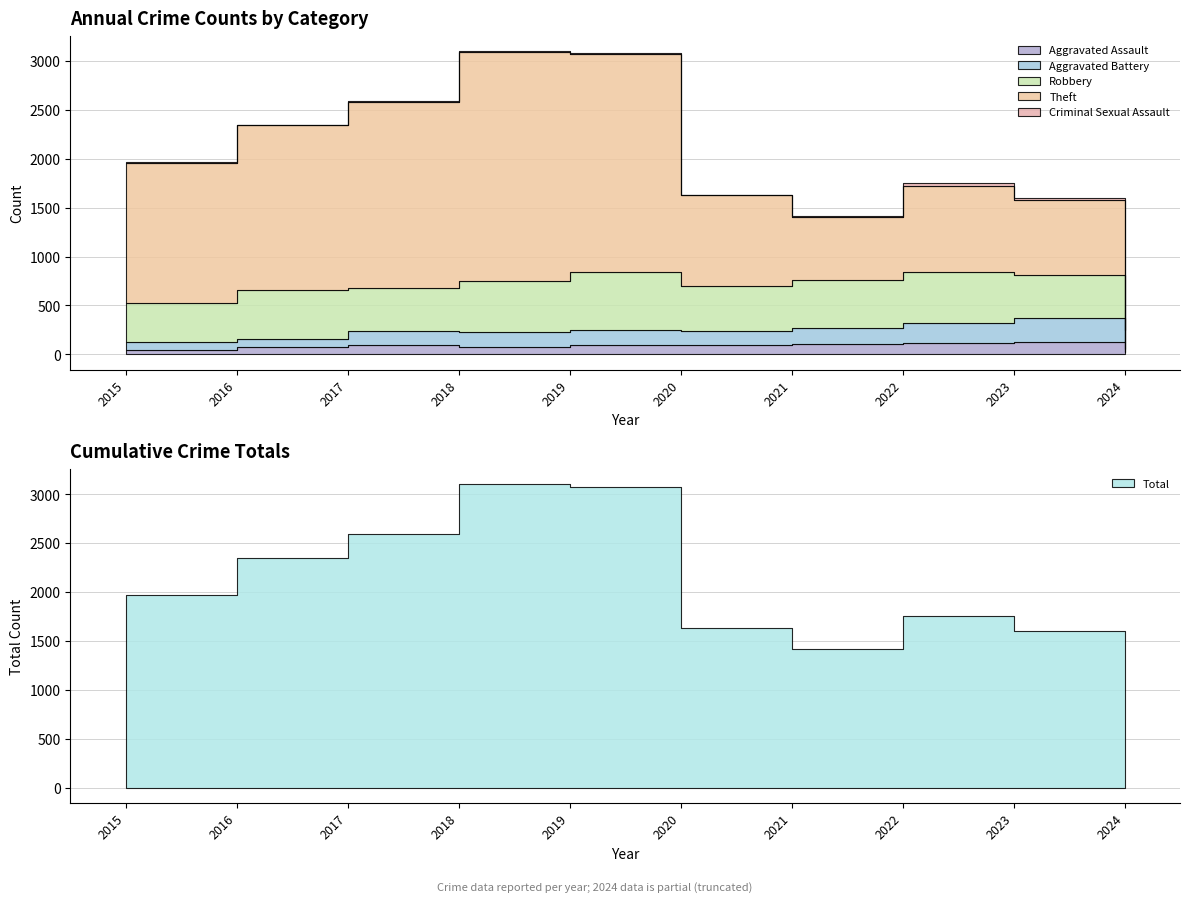

List the series in order of their peak value, highest first.

Total, Theft, Robbery, Aggravated Battery, Aggravated Assault, Criminal Sexual Assault